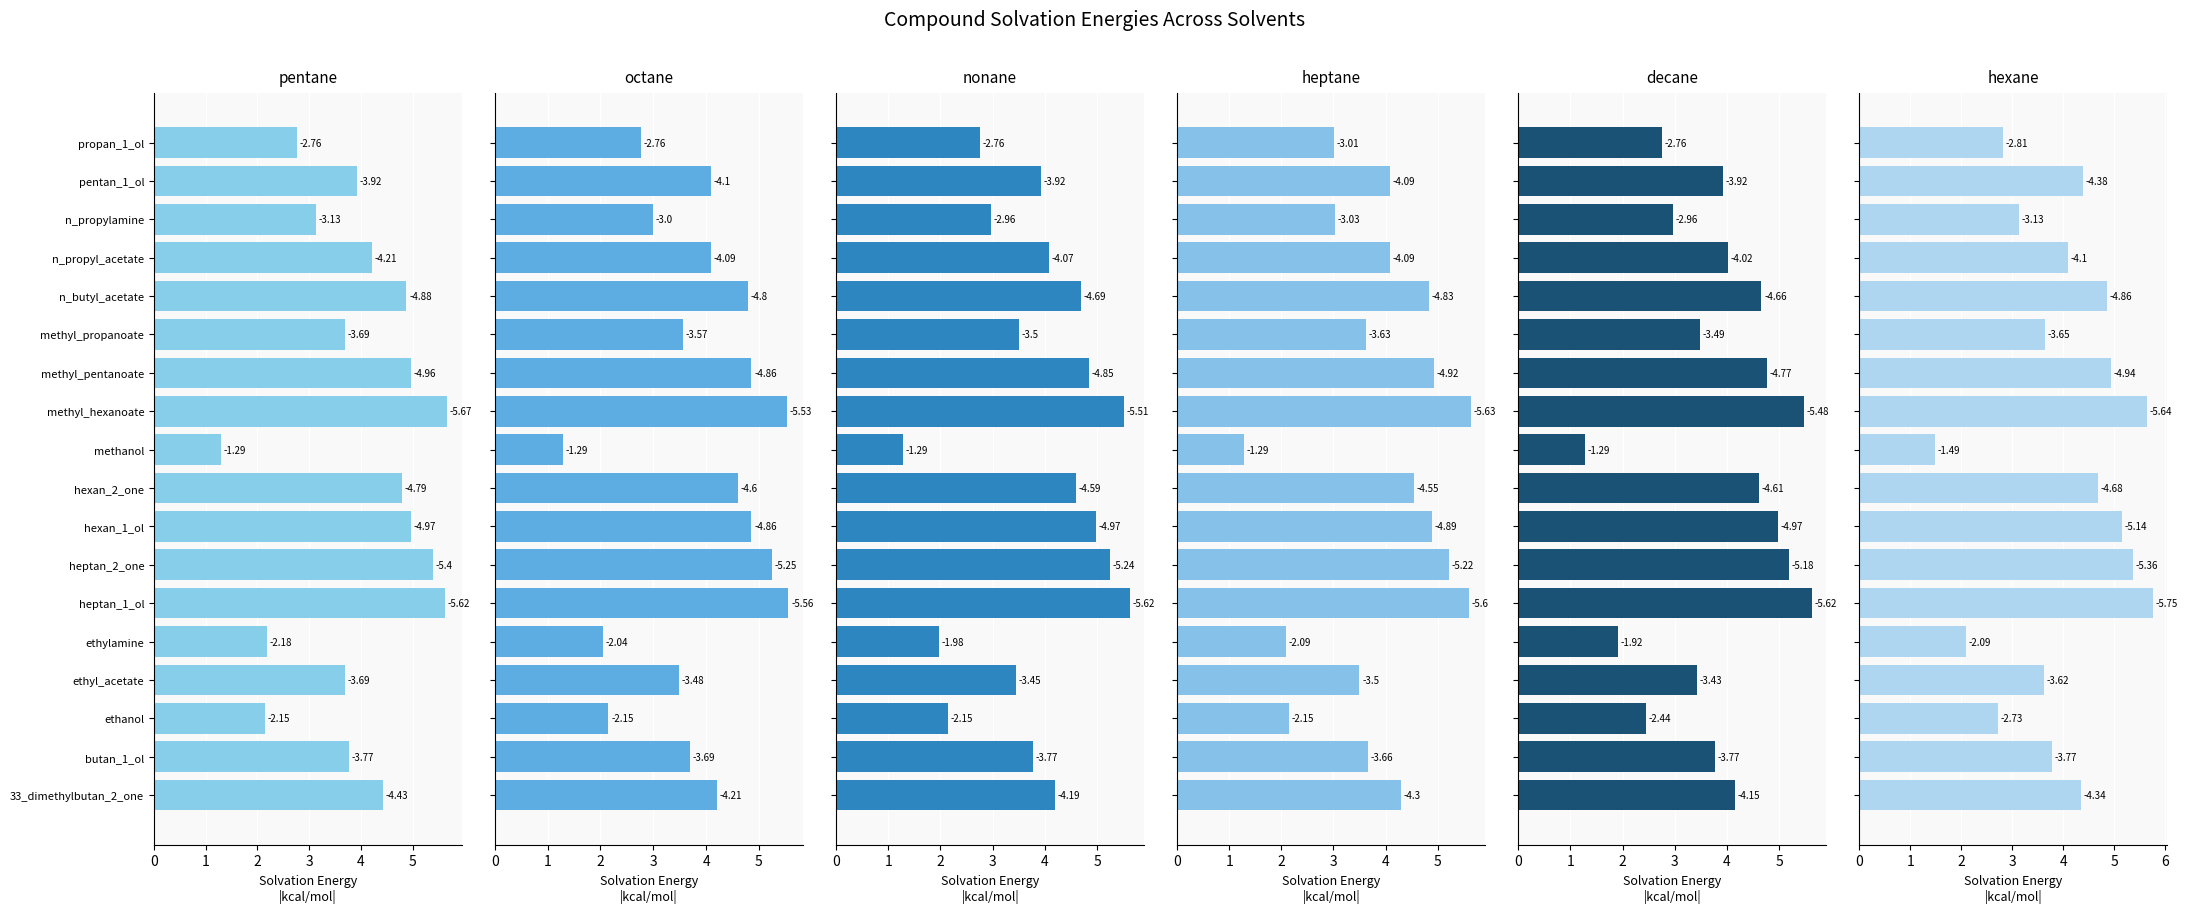

What is the value of the hexane bar at the 6th from the left?

5.8